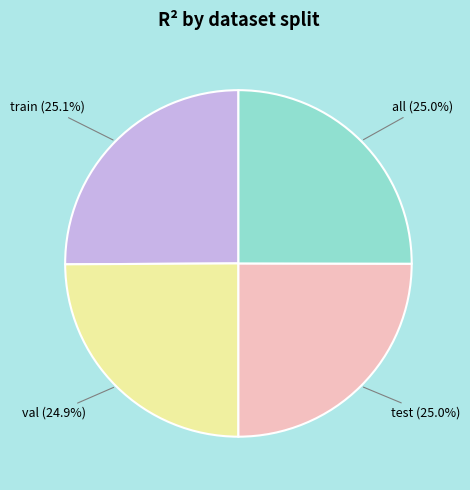

Is there a majority slice in this chart?

No